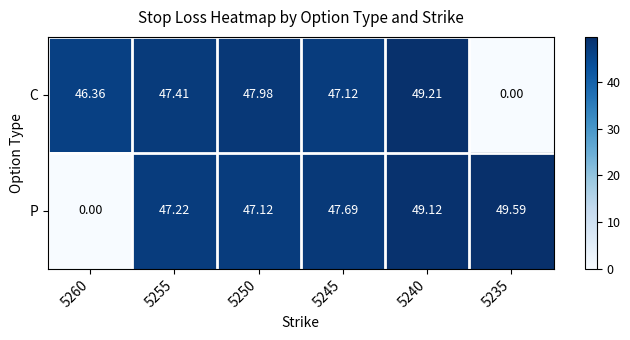

List the series in order of their peak value, highest first.

P, C